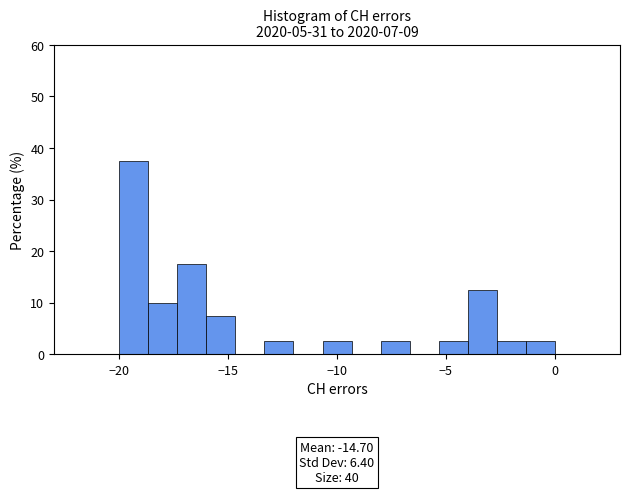

Read against the x-axis, roughly where is the centre of the tallest bar?

-19.5